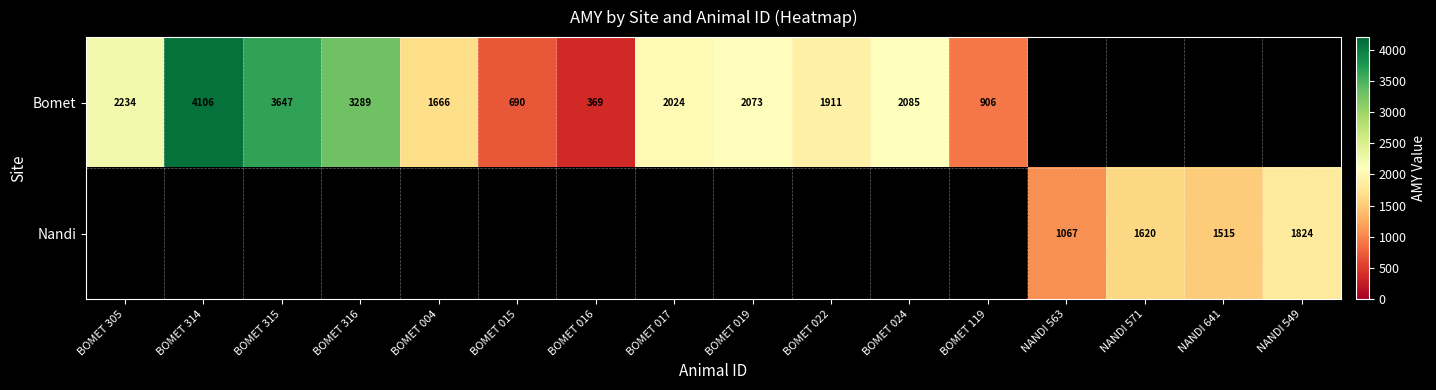

The value of Bomet at BOMET 119 is 906. True or false?

True